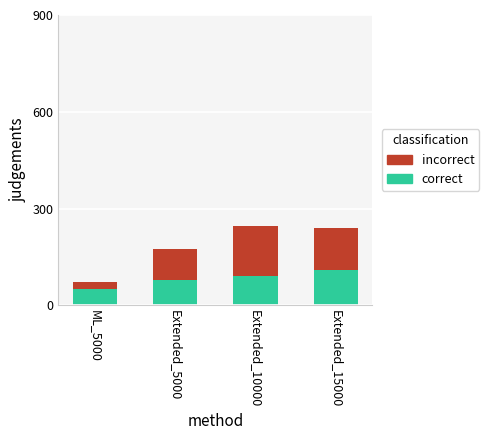

Which category has the lowest value in the correct series?

ML_5000